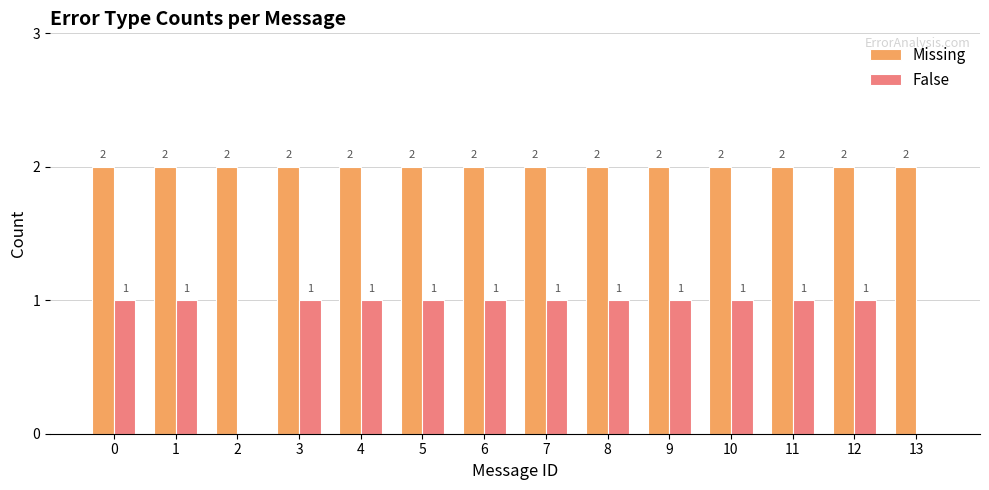

Reading left to right, list all the values displayed in this chart.

Missing: 0=2	1=2	2=2	3=2	4=2	5=2	6=2	7=2	8=2	9=2	10=2	11=2	12=2	13=2
False: 0=1	1=1	2=0	3=1	4=1	5=1	6=1	7=1	8=1	9=1	10=1	11=1	12=1	13=0